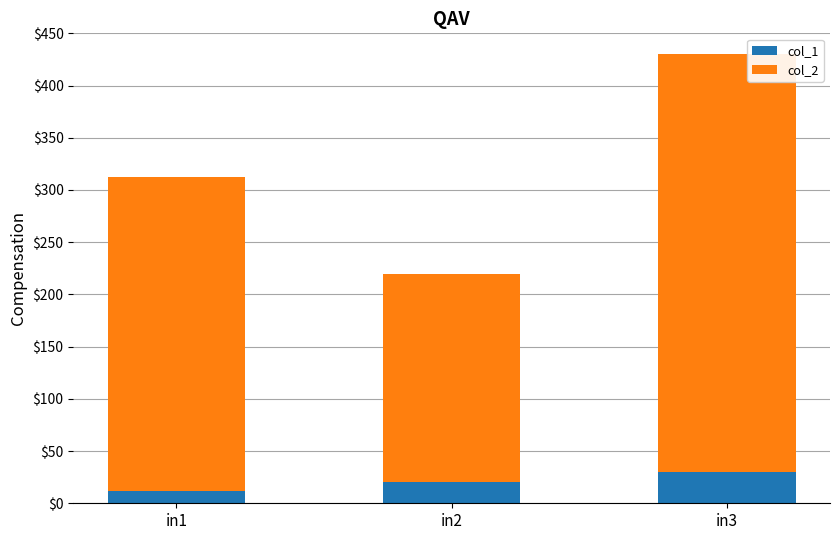

Count the col_1 values in the range 12 to 30.

3